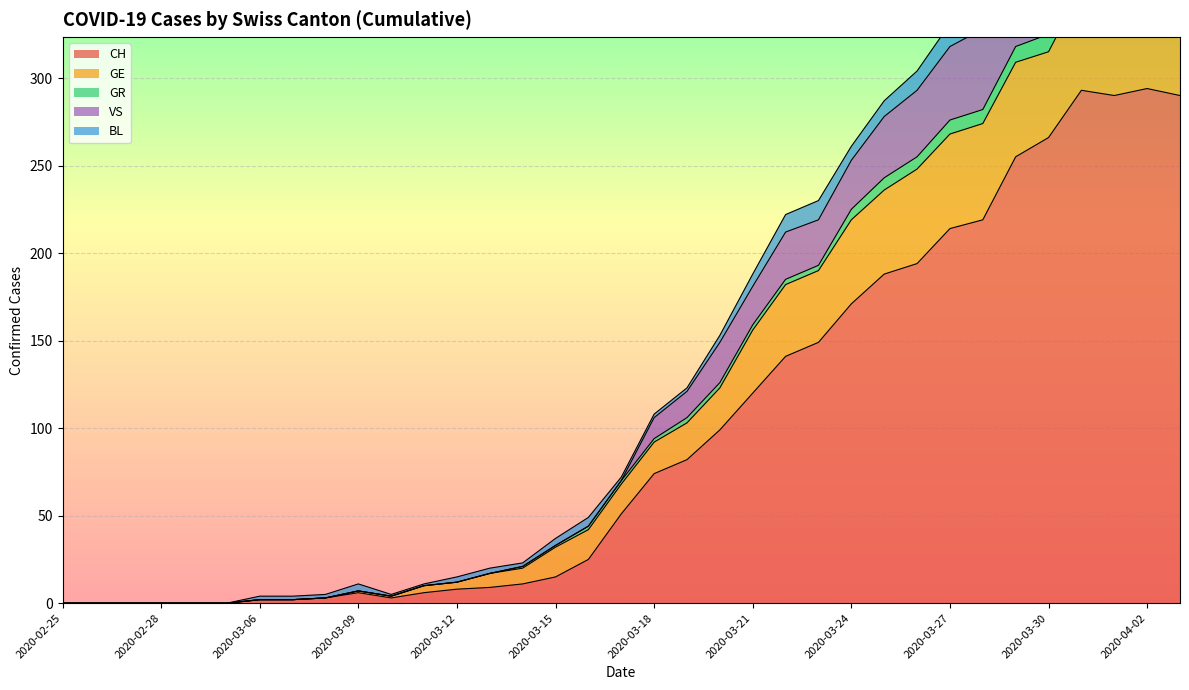

True or false: CH has a value of 120 at 2020-03-21.

True